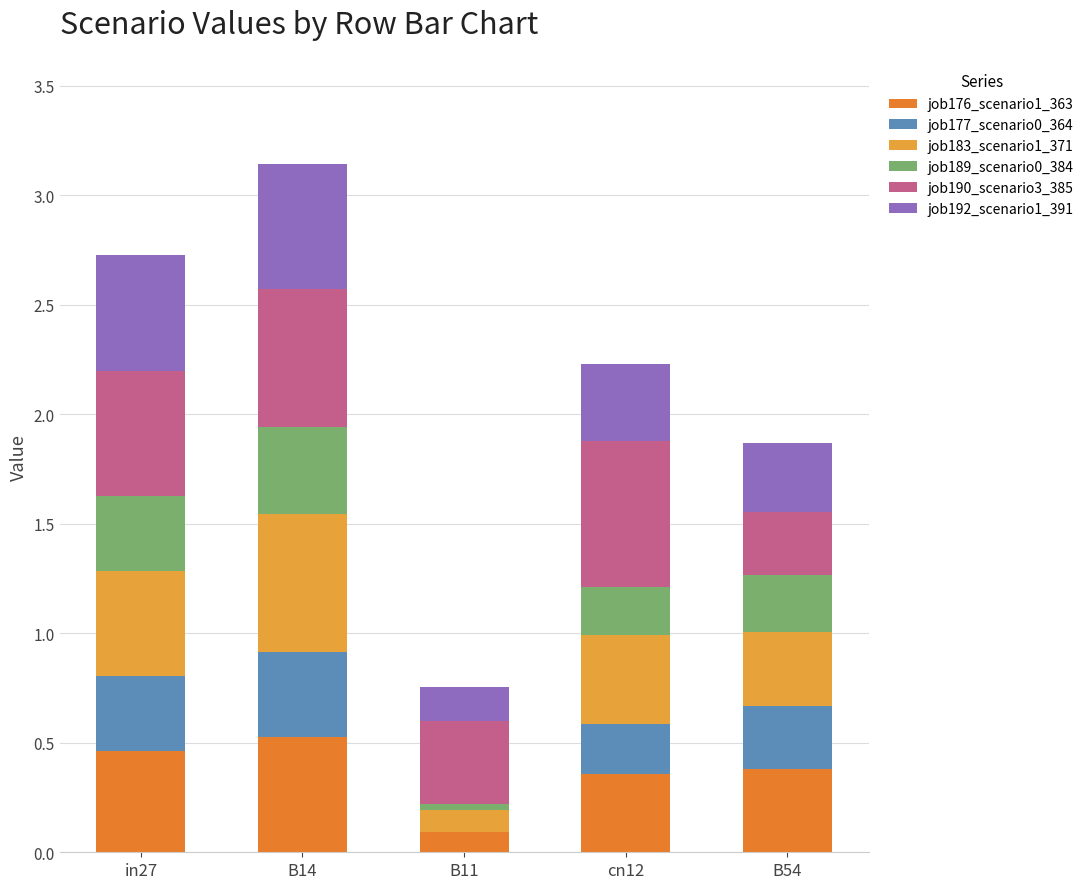

How many categories are shown in the chart?

5